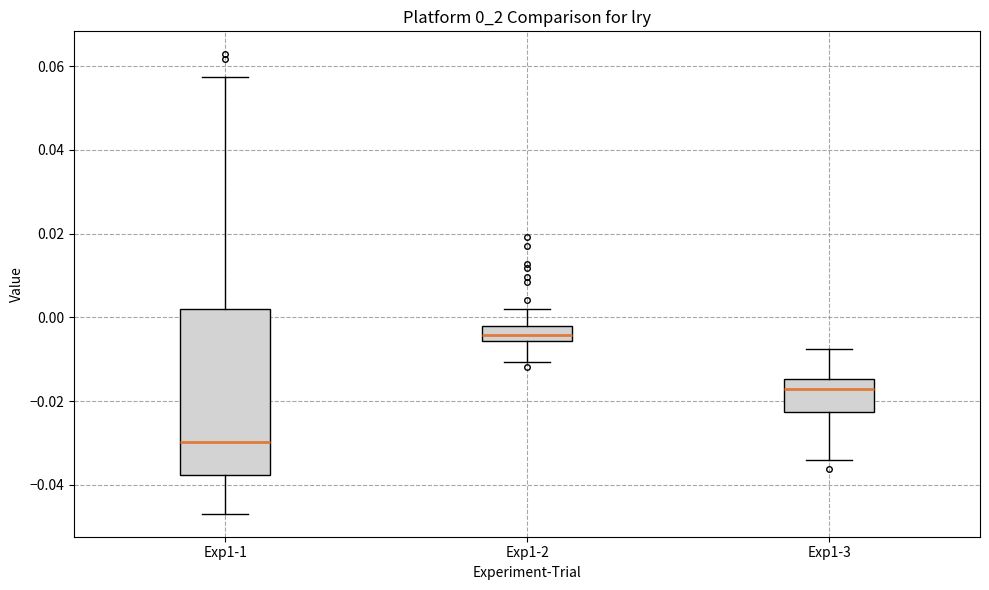

Reading left to right, transcribe this box plot: for each box, give where its median line is, the range the box spans, and where its two whiskers end, as read against the y-axis. The values are not printed on the chart, so give them approximately, as read against the axis.

Exp1-1: median -0.030, box -0.038 to 0.002, whiskers -0.046 to 0.058
Exp1-2: median -0.004, box -0.006 to -0.002, whiskers -0.010 to 0.002
Exp1-3: median -0.018, box -0.022 to -0.014, whiskers -0.034 to -0.008